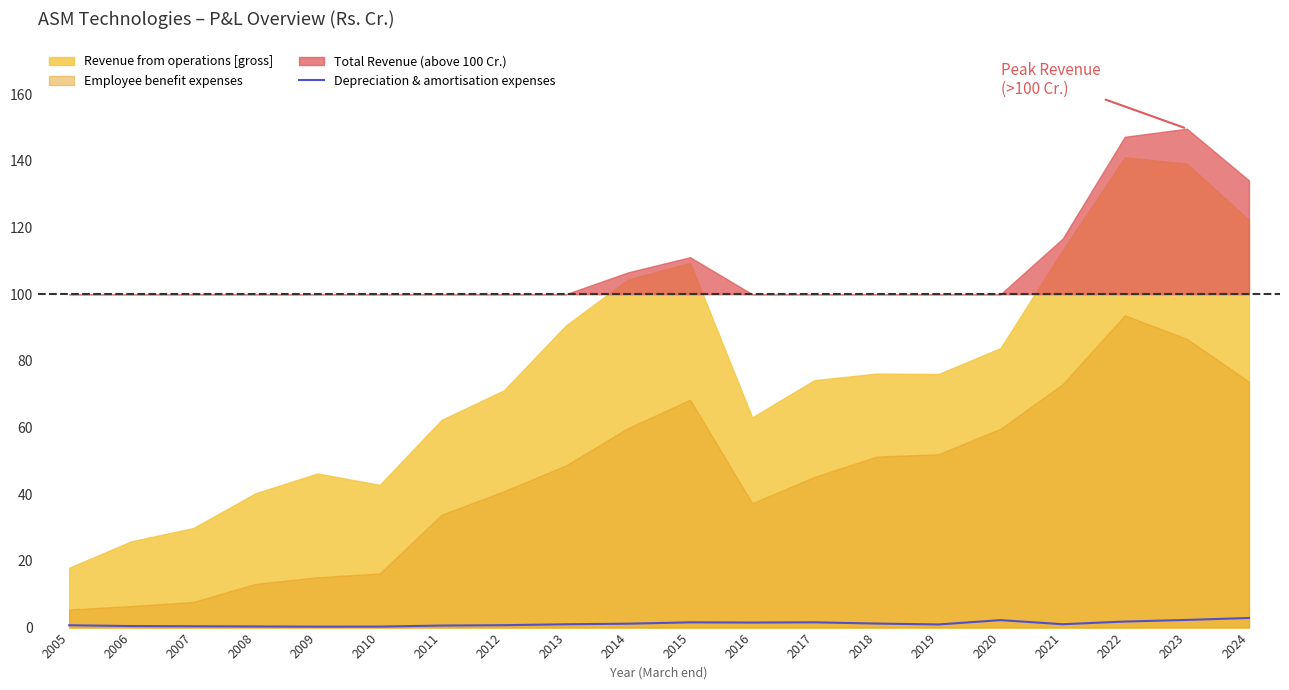

Is it true that Depreciation & amortisation expenses equals 1.5 at 2016?

True